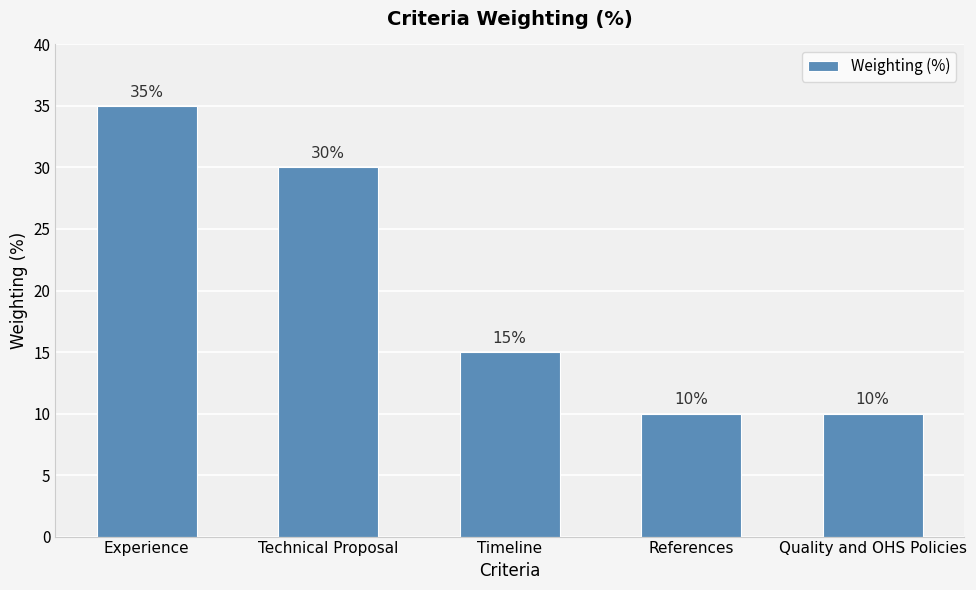

What is the difference between the maximum and second lowest values?

25